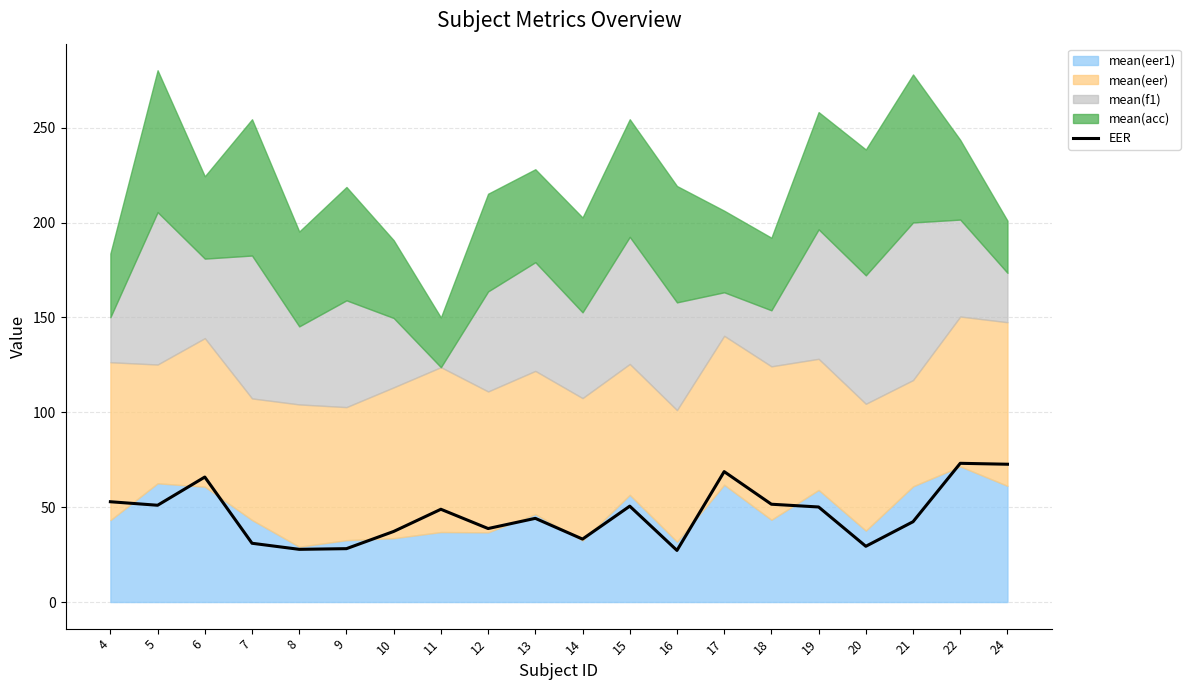

The chart shows a value of 18.5 at 8. True or false?

False